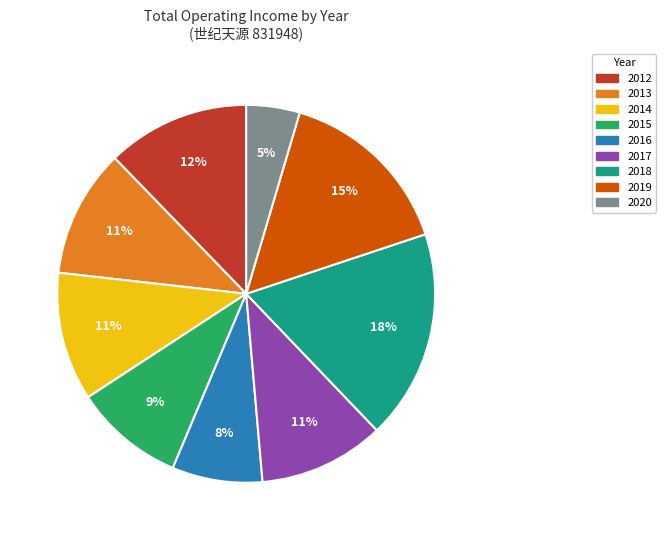

Which slice is the smallest?

2020